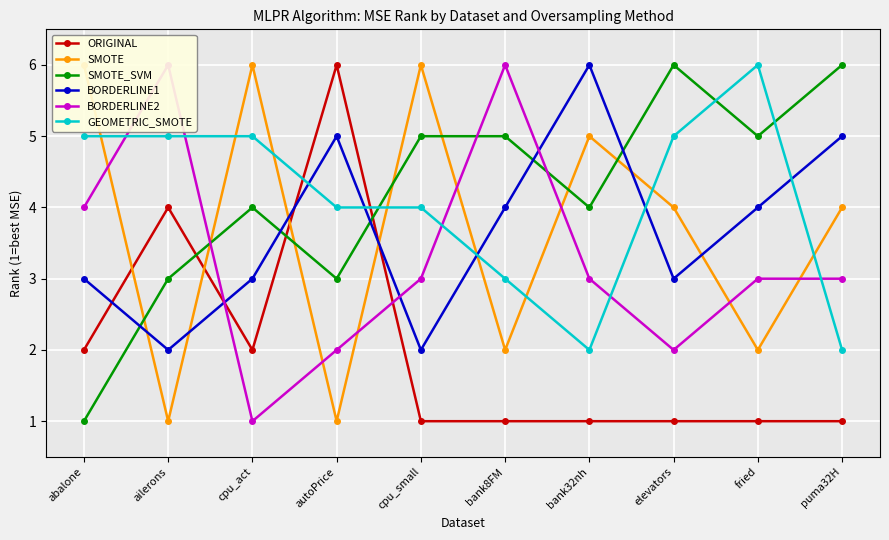

What is the average value of the ORIGINAL series?

2